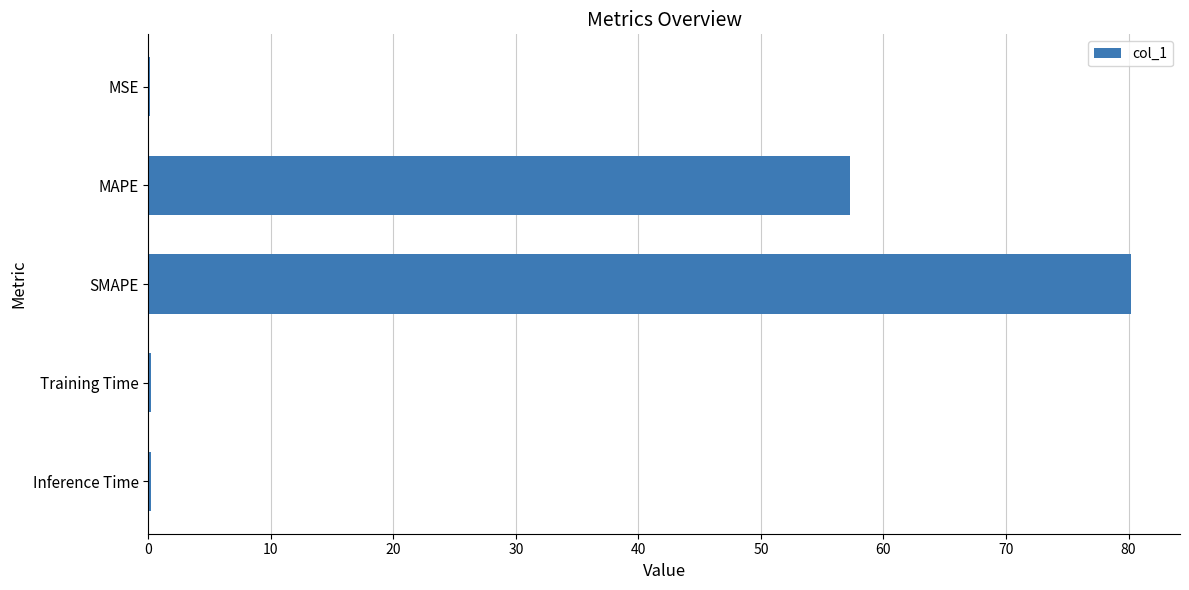

Between MAPE and SMAPE, which is larger?

SMAPE